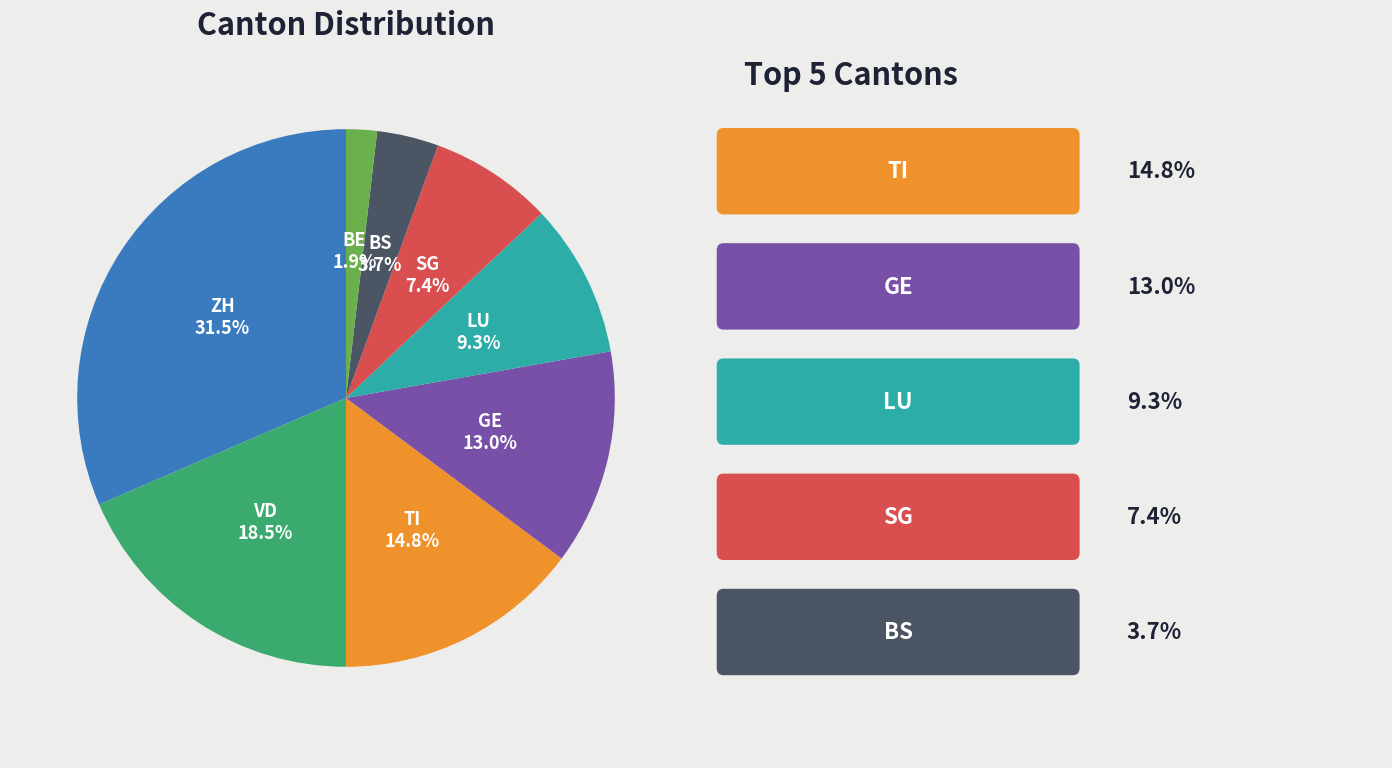

How much of the chart is everything except SG?

92.6%